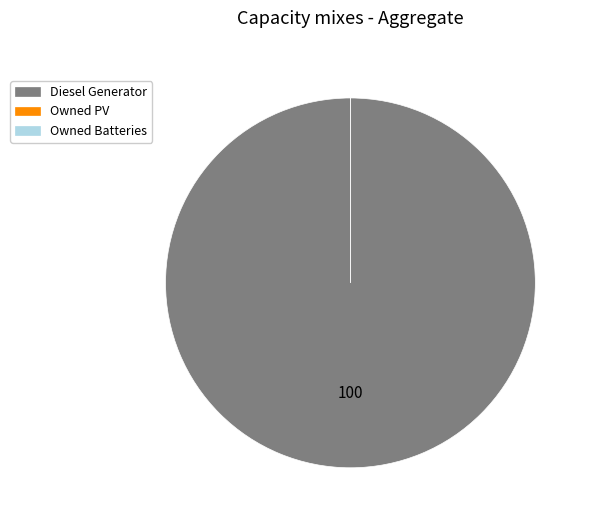

How many segments does this pie chart have?

3